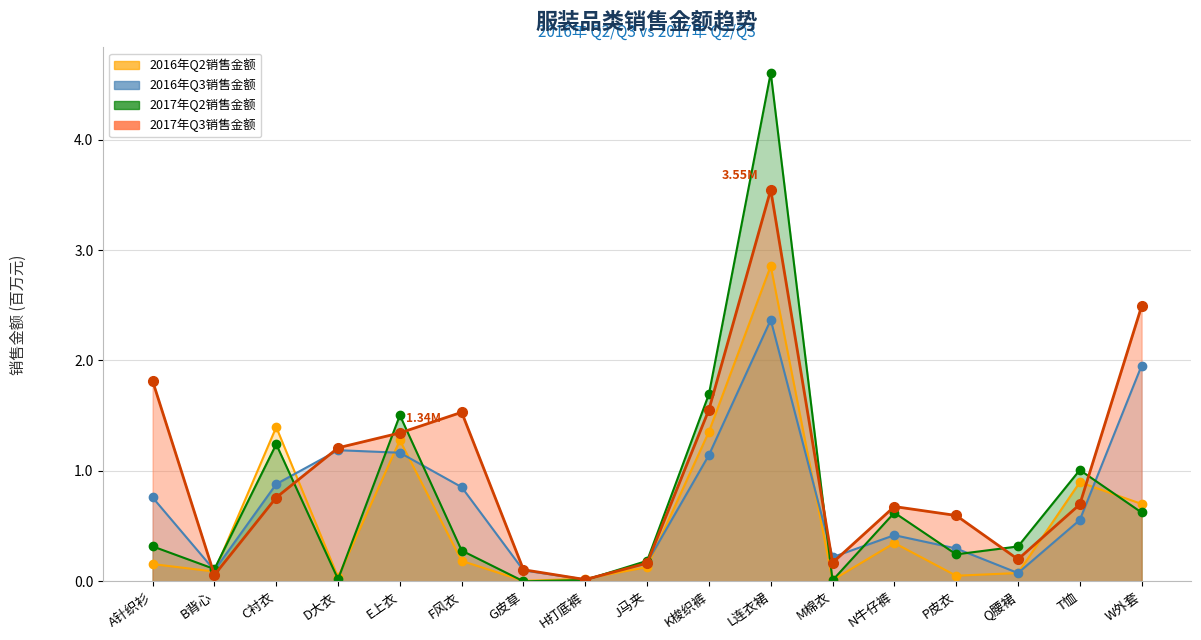

How many interior local peaks does the 2016年Q2销售金额 series have?

5